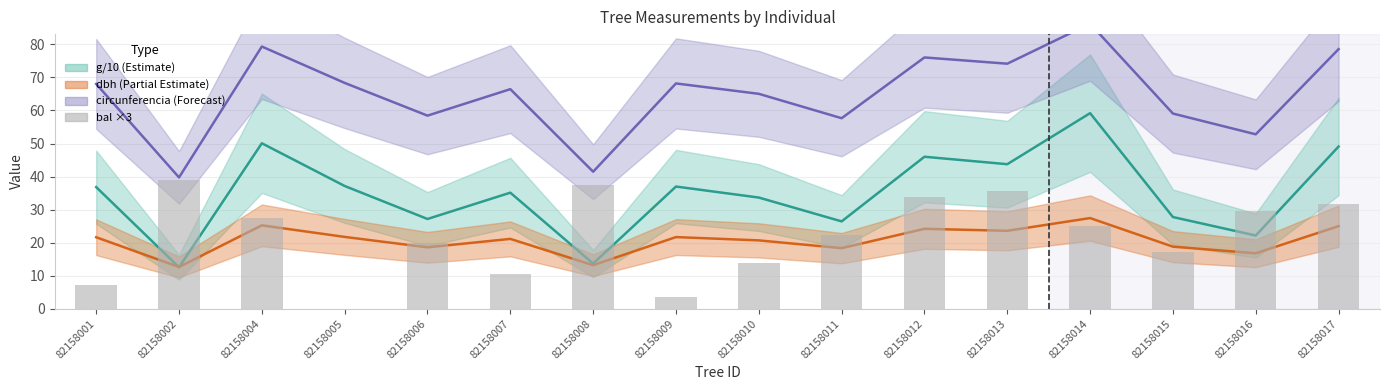

Which has a higher value, 82158008 or 82158004?

82158008